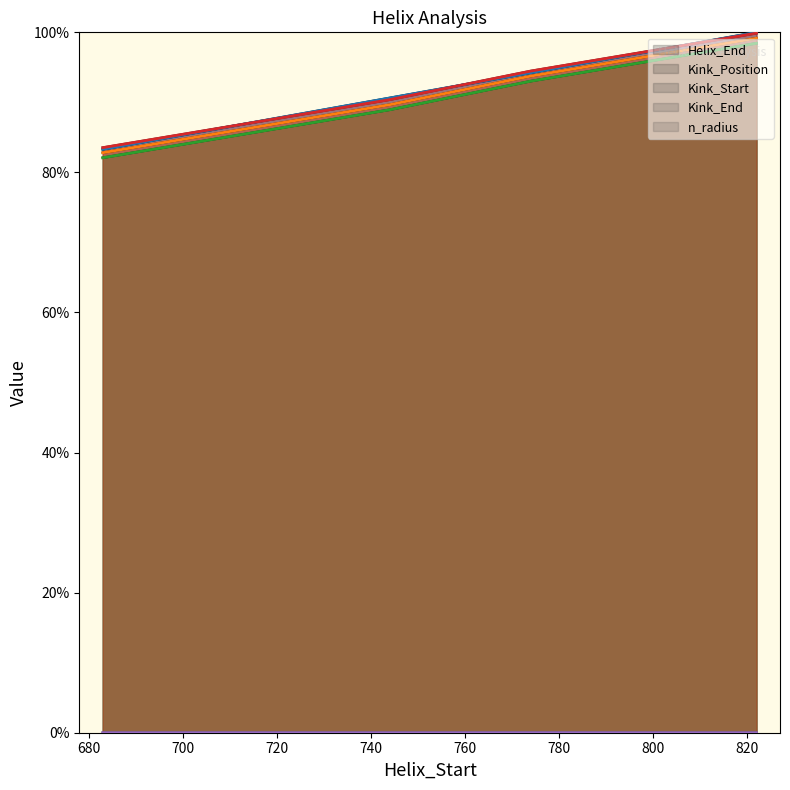

What is the average value of the Kink_Start series?

0.9